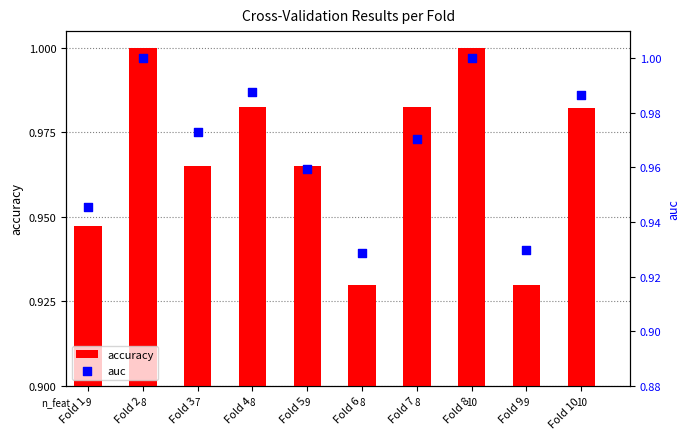

Is the value of accuracy at Fold 9 greater than the value of auc at Fold 1?

No